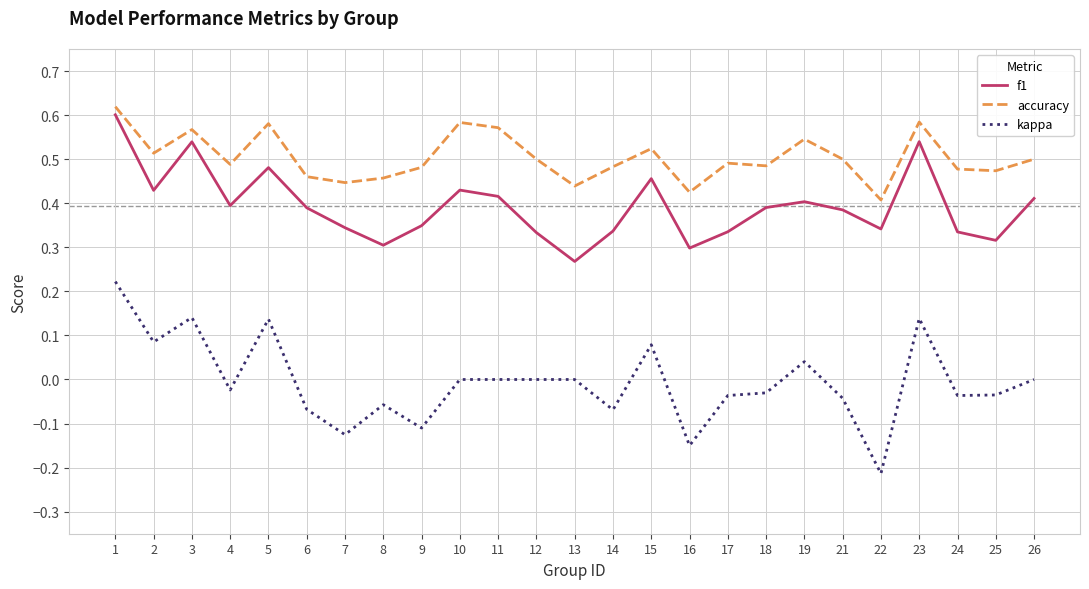

At which category does accuracy reach its first local valley?

2